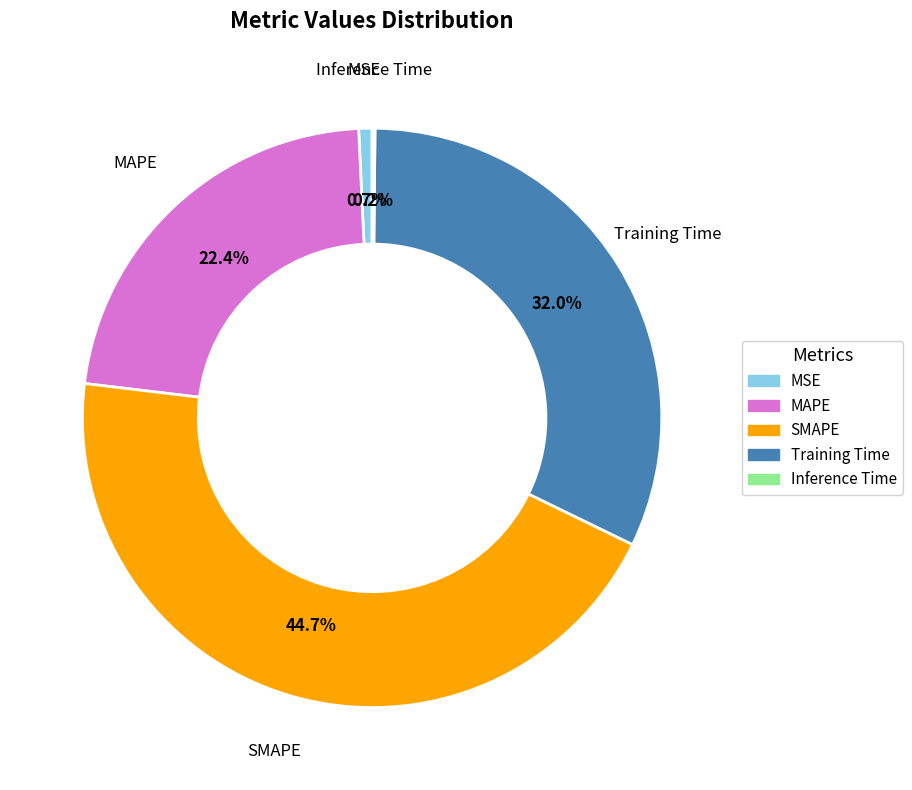

True or false: SMAPE accounts for 45% of the total.

True